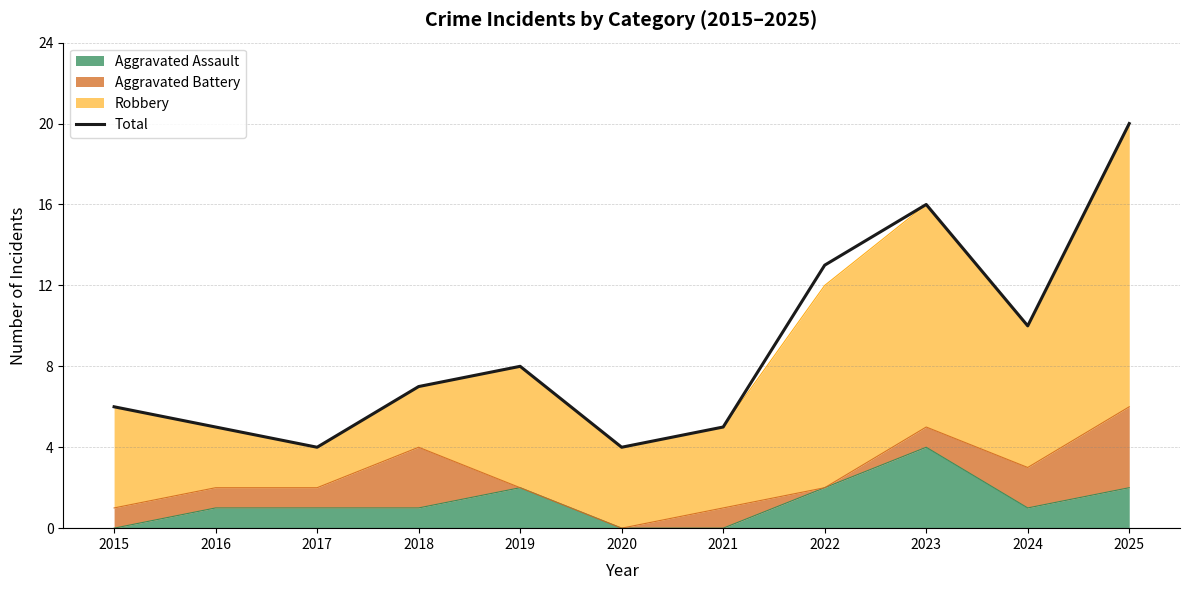

How many points are higher than both their immediate neighbors (excluding endpoints)?

2